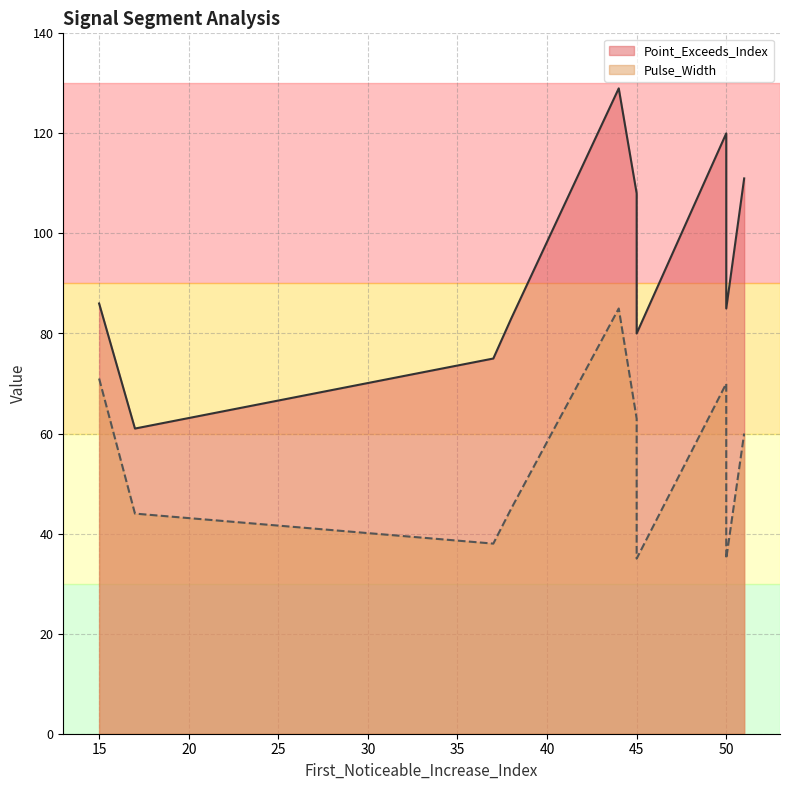

Between 50 and 51, which is larger?

50